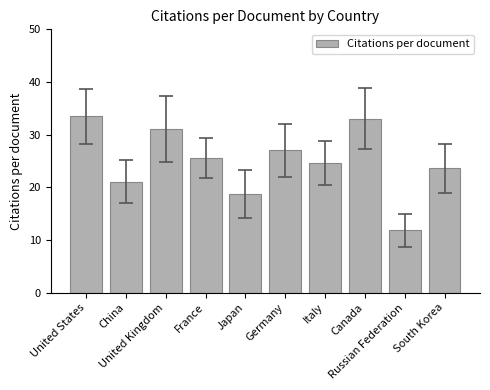

At which label does the data first exceed 25?

United States